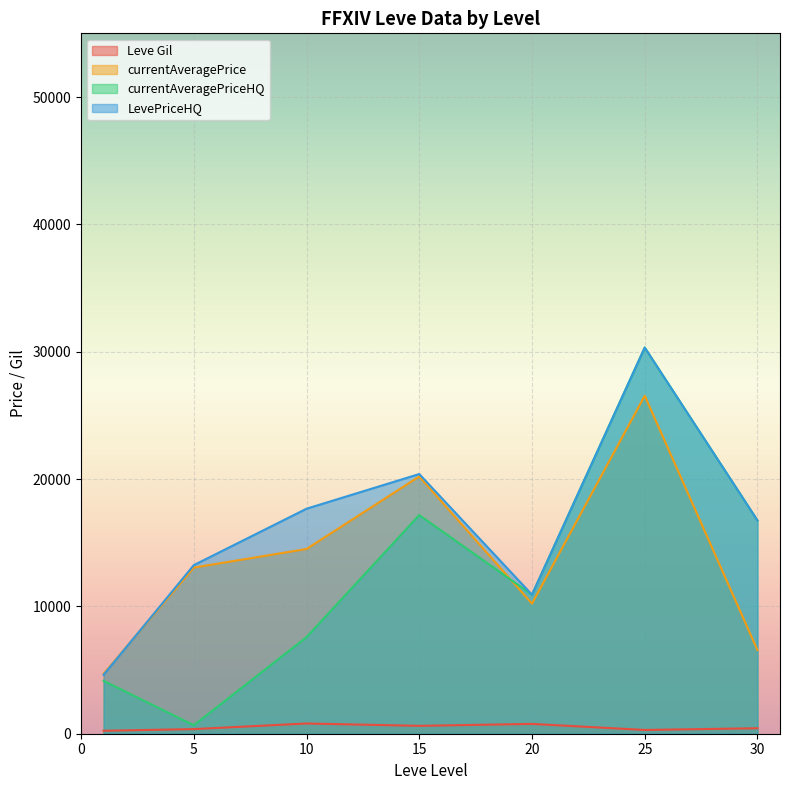

Does the chart display data point markers on the line(s)?

No